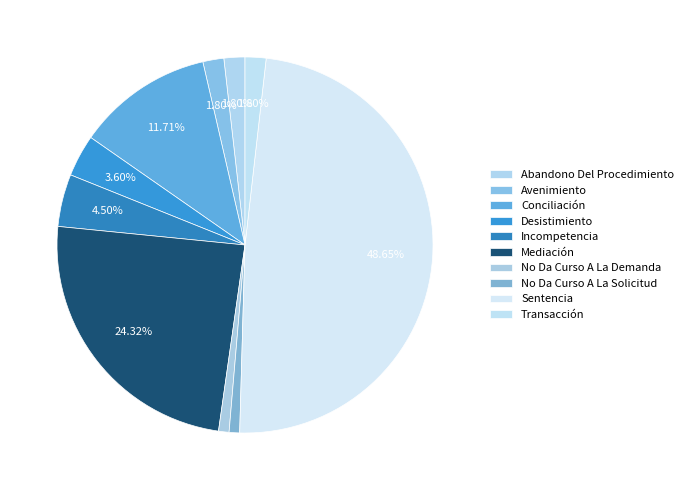

To the nearest percent, what portion does Mediación represent?

24%